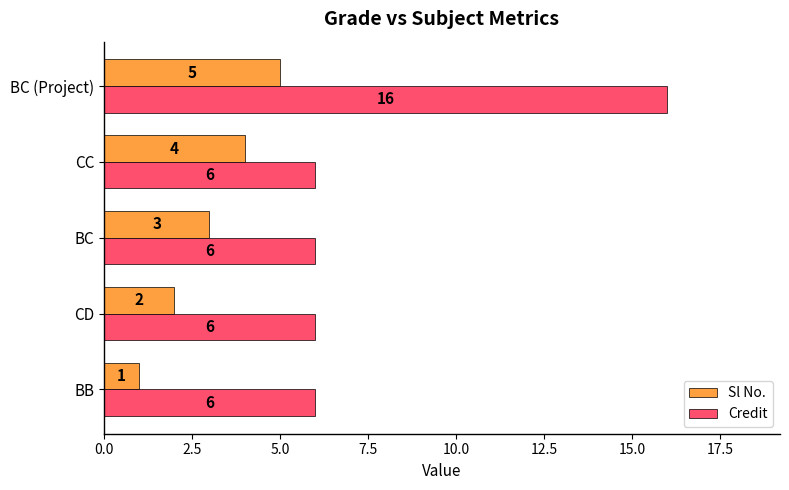

Count the number of categories in the chart.

5